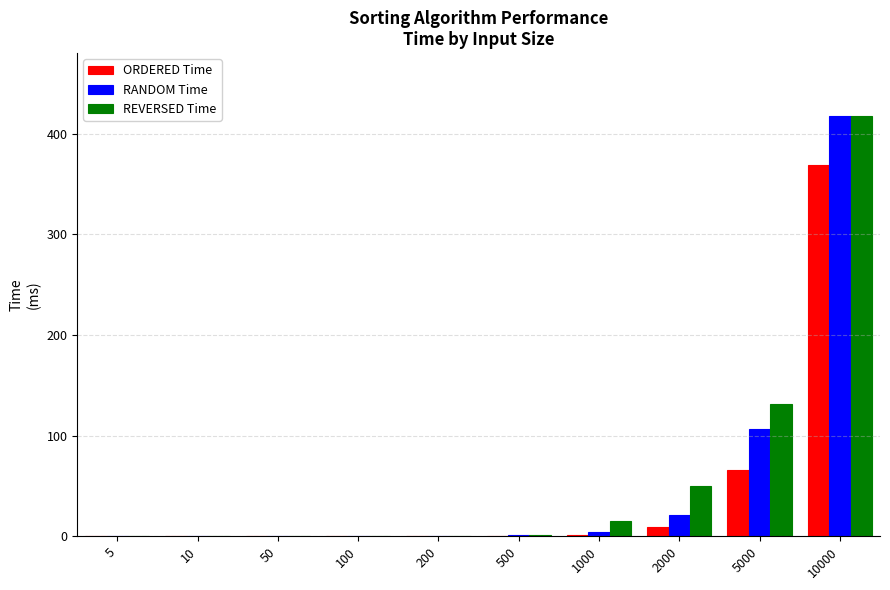

How many data points does each series have?

10